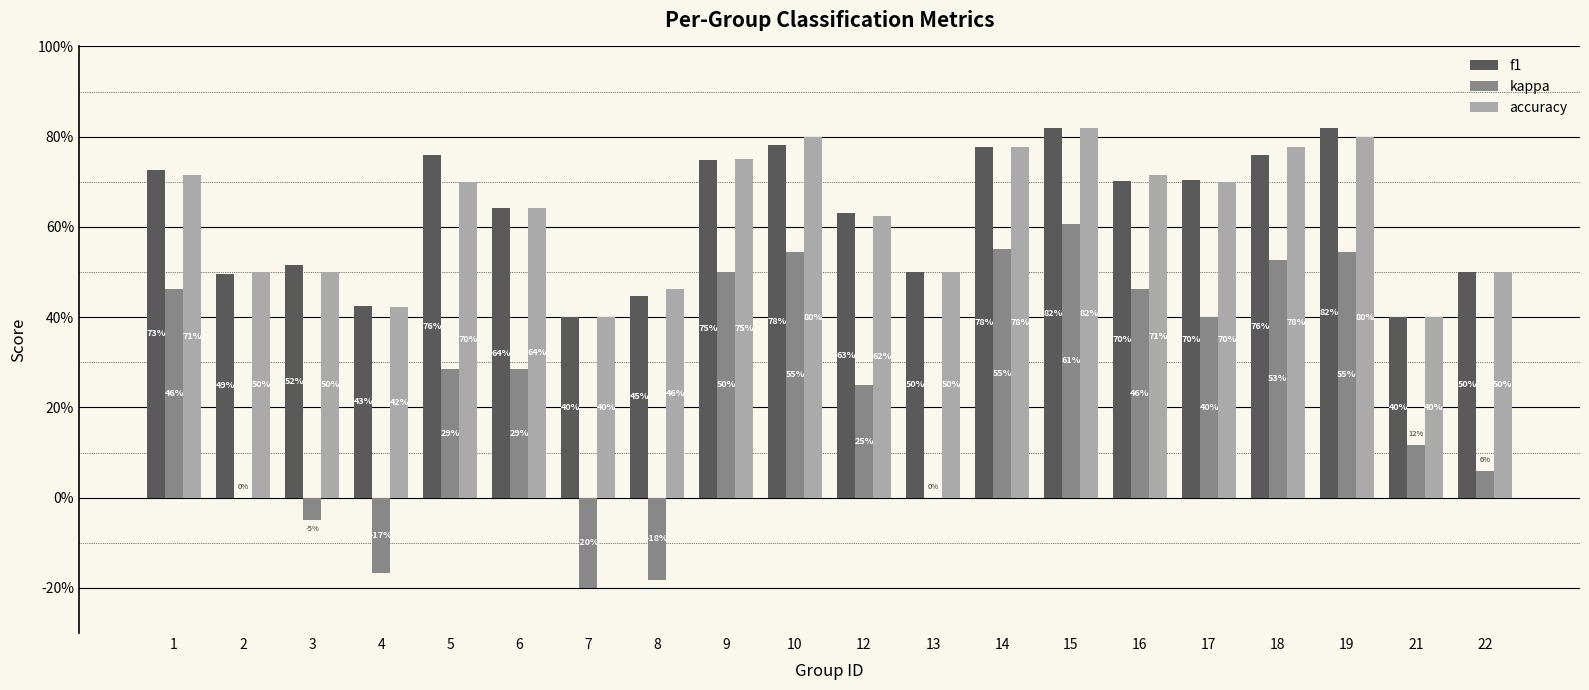

What are all the series names shown in the legend?

f1, kappa, accuracy